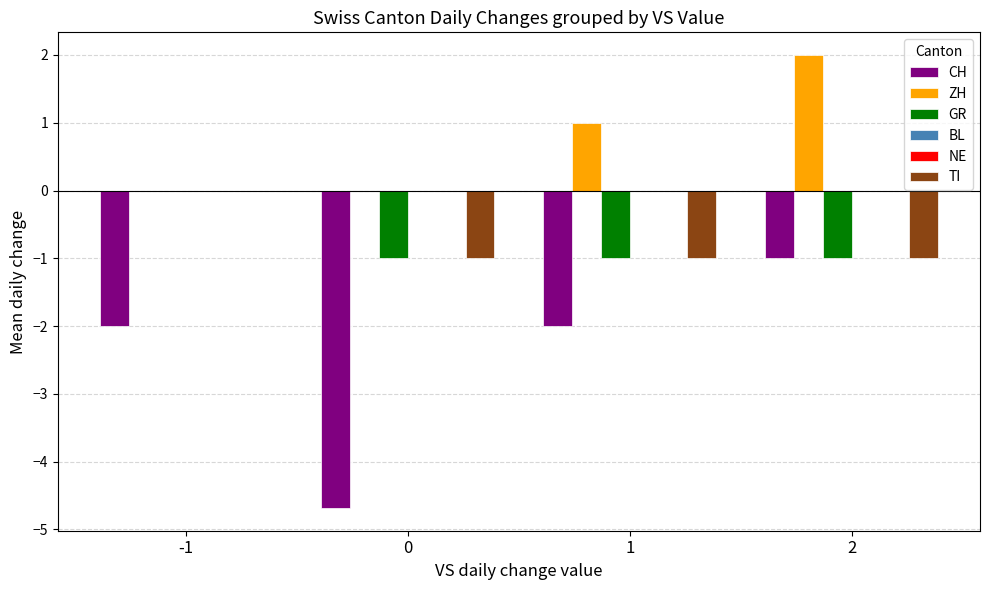

Reading left to right, transcribe all the data shown in this chart.

CH: -2.0	-4.7	-2.0	-1.0
ZH: 0.0	0.0	1.0	2.0
GR: 0.0	-1.0	-1.0	-1.0
BL: 0.0	0.0	0.0	0.0
NE: 0.0	0.0	0.0	0.0
TI: 0.0	-1.0	-1.0	-1.0